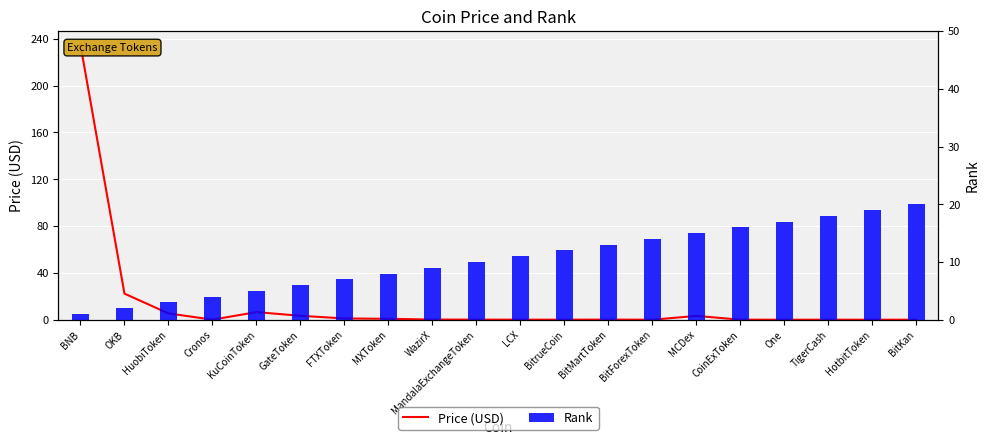

The value of Rank at MandalaExchangeToken is 10.0. True or false?

True